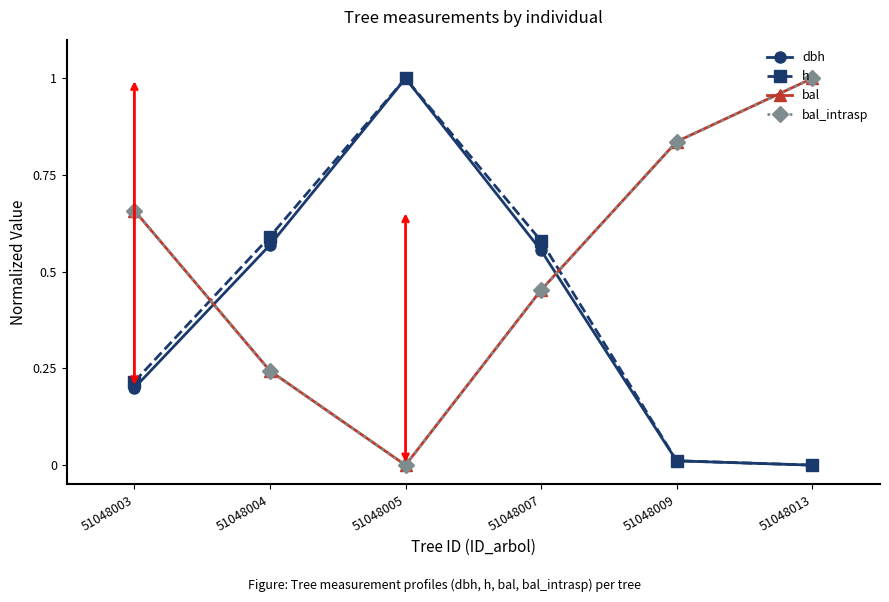

Is this an area chart (filled region under the line)?

No